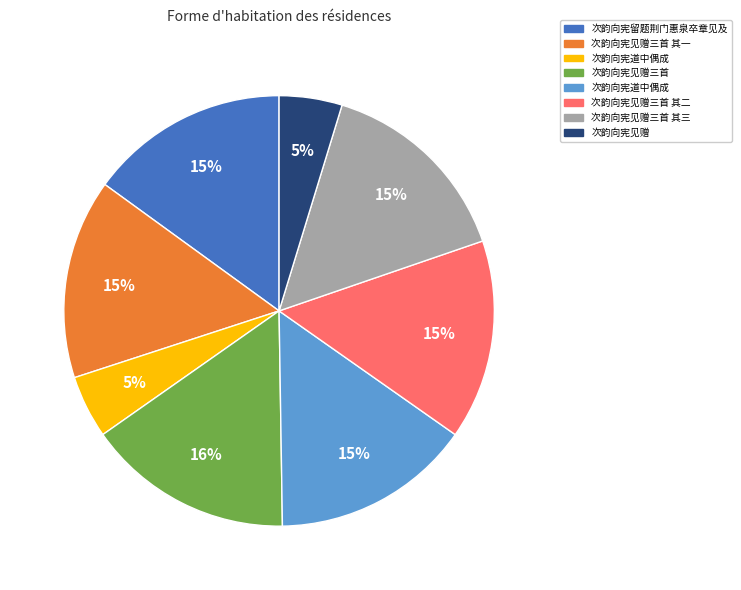

To the nearest percent, what is the difference between the largest and smallest slice percentages?

11%